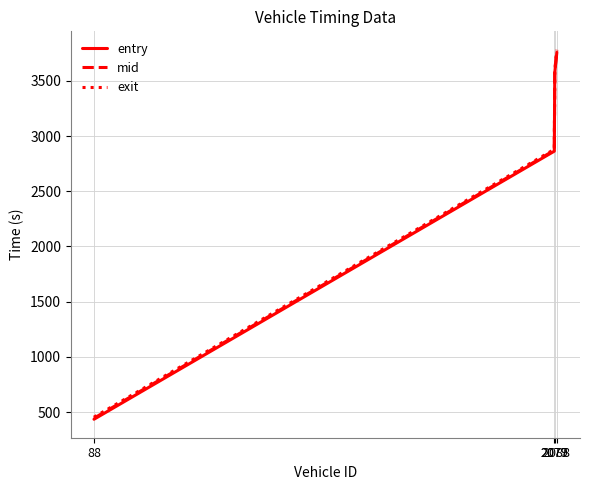

What are all the series names shown in the legend?

entry, mid, exit